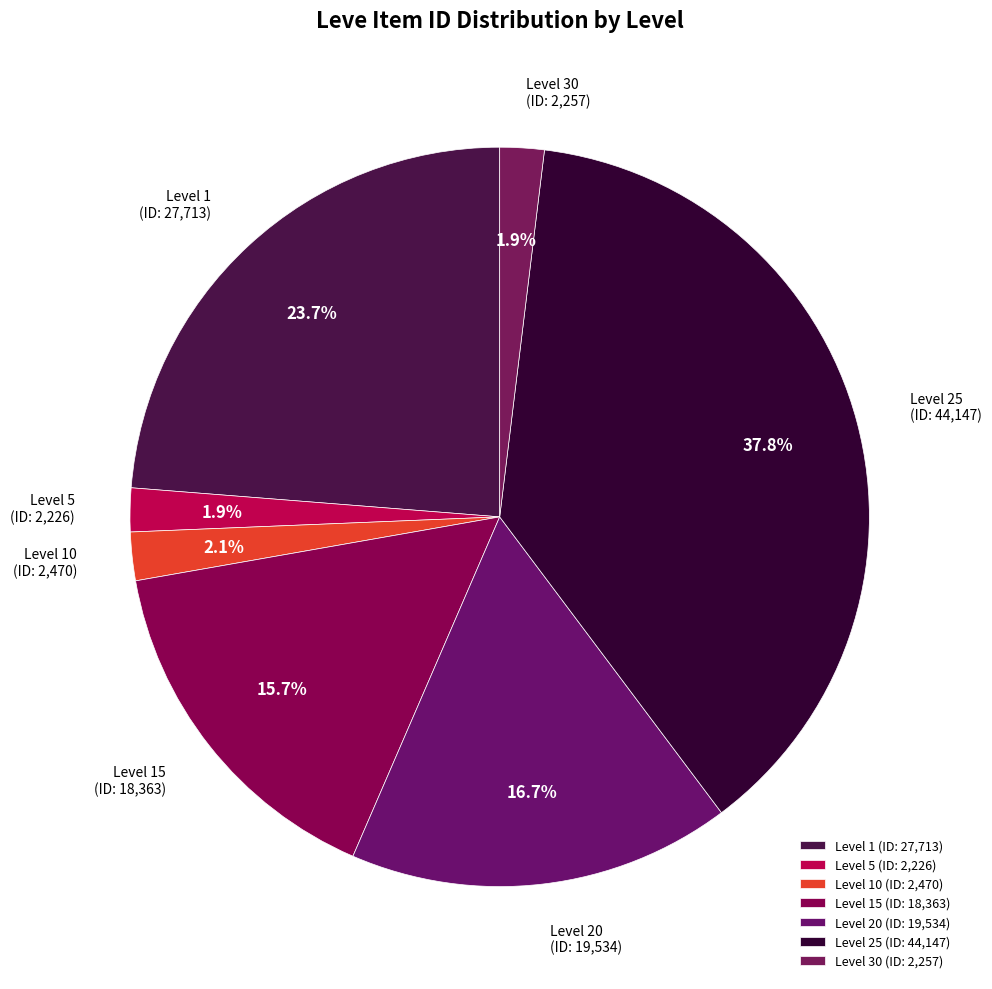

Count the number of slices in the pie.

7